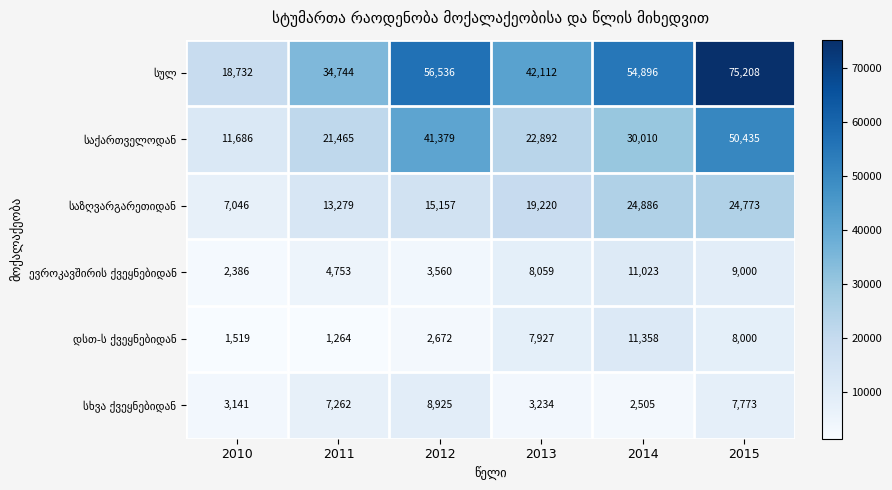

Which label corresponds to the largest value in the chart?

2015